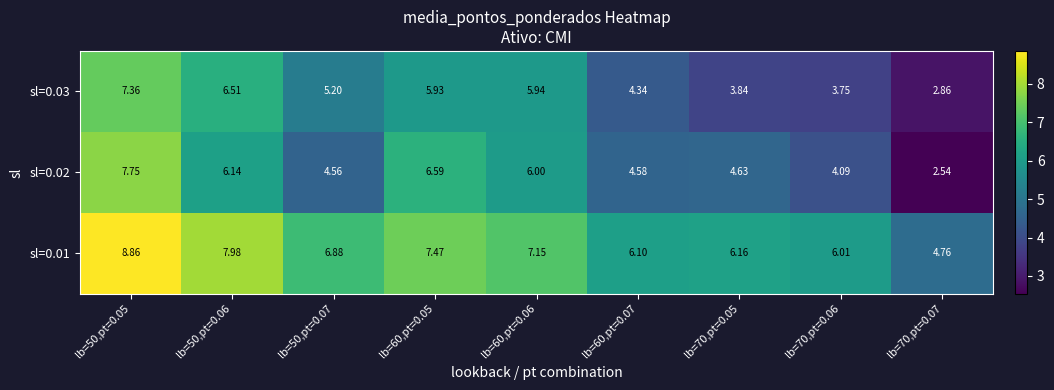

Is the value of sl=0.01 at lb=70,pt=0.07 greater than the value of sl=0.03 at lb=60,pt=0.06?

No